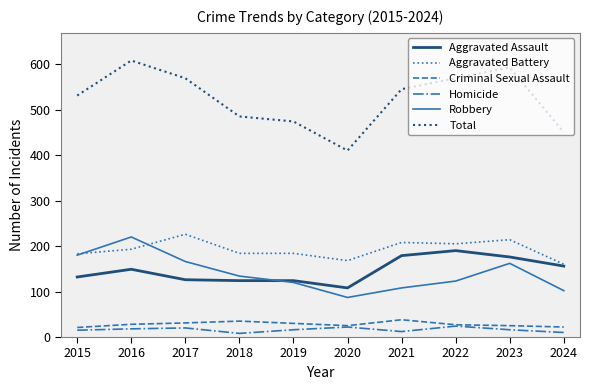

What value does the Criminal Sexual Assault series have at 2024?

22